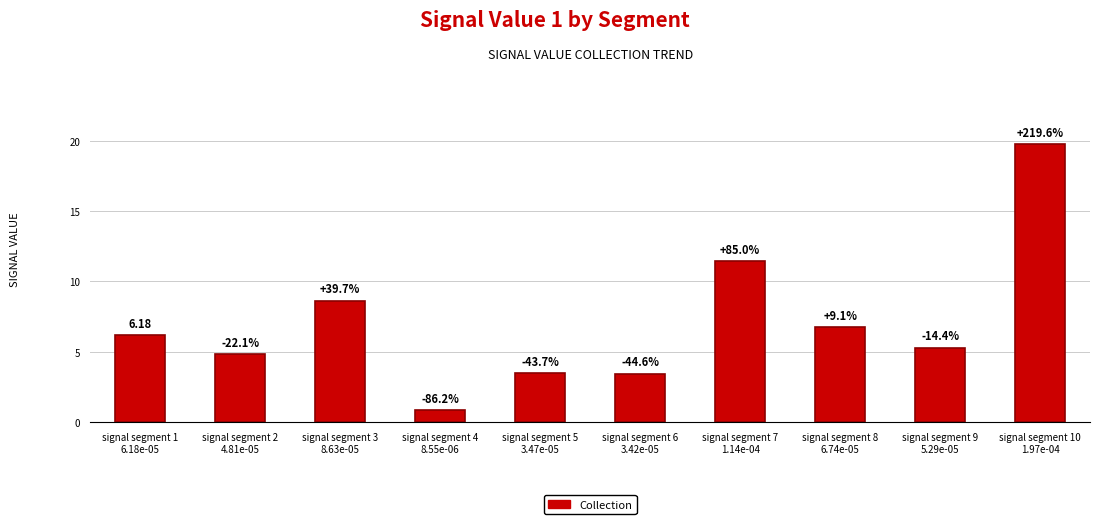

Is it true that the value at signal segment 5
3.47e-05 is 1.2?

False